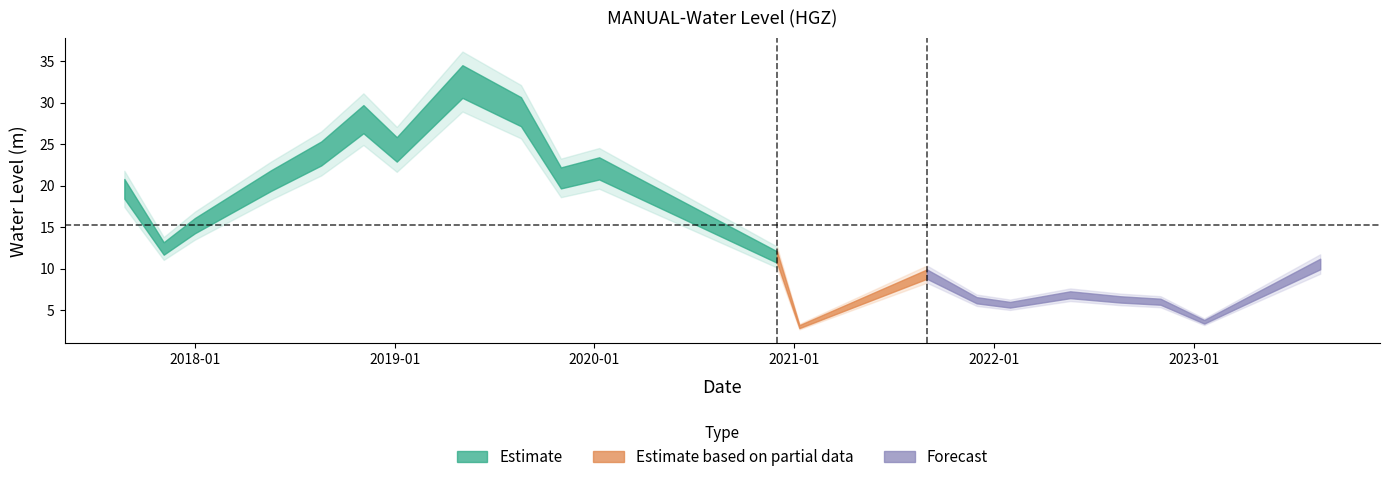

Reading left to right, extract all data points from this chart.

19.8	12.5	15.3	20.8	24.1	28.3	24.6	32.9	29.2	21.1	22.3	11.5	3.0	9.4	6.2	5.7	6.9	6.3	6.1	3.6	10.6